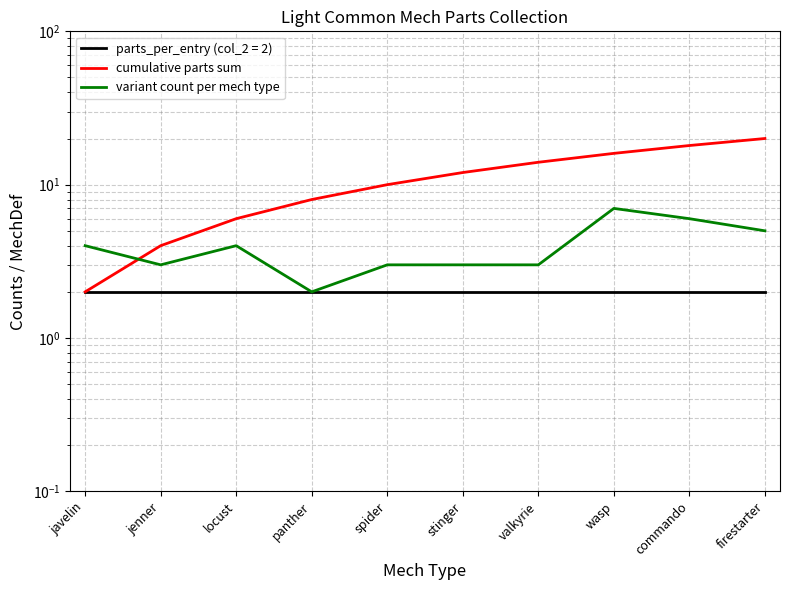

What is the sum of the cumulative parts sum values at firestarter and javelin?

22